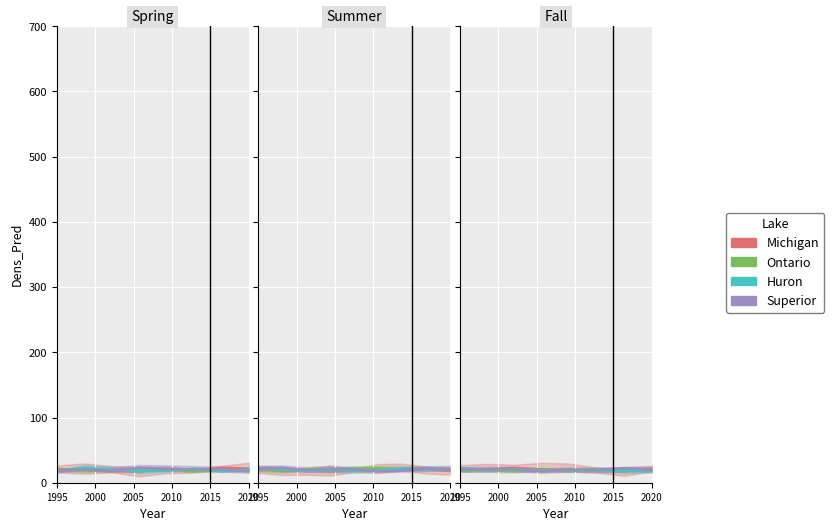

In Michigan, how many points are lower than both neighbors (excluding endpoints)?

1